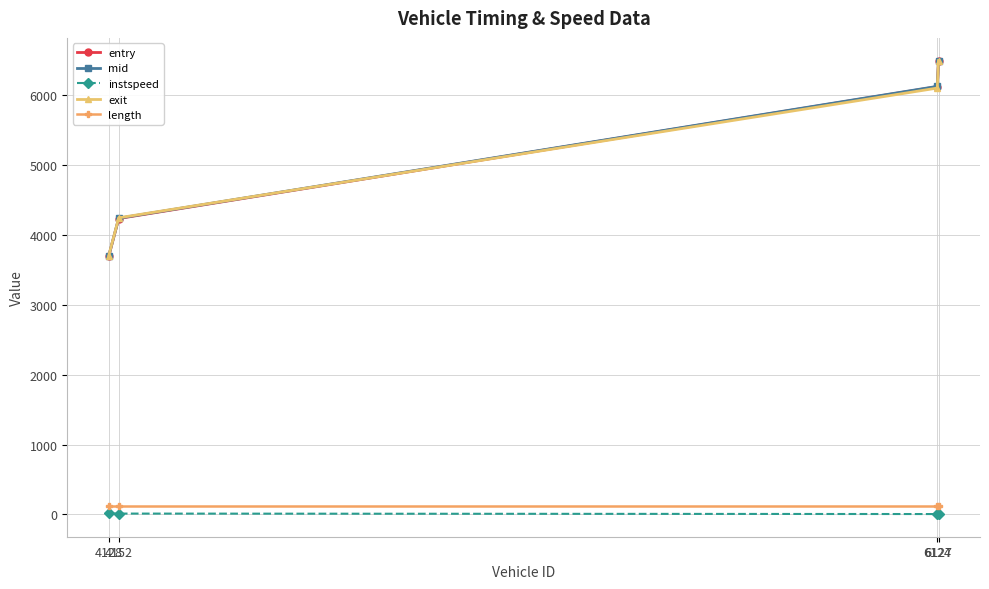

Which series has the largest range (max minus min)?

exit